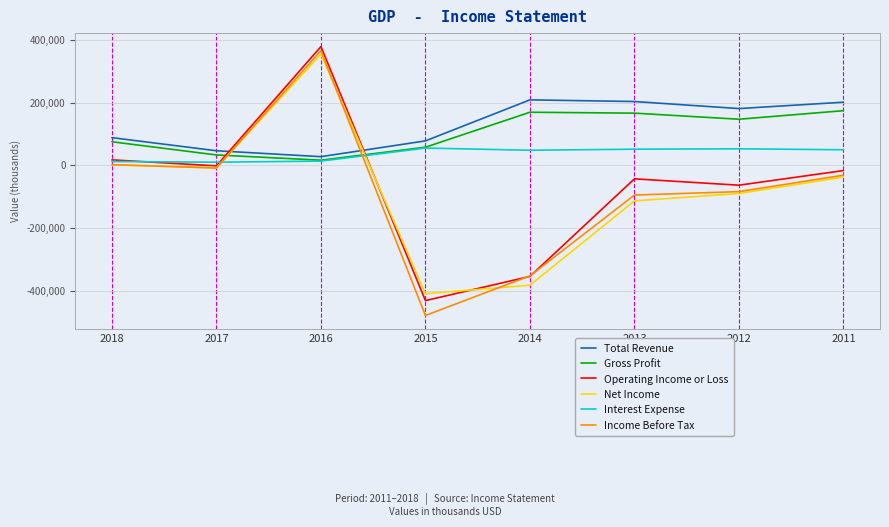

Between 2016 and 2015, which series saw the biggest shift?

Income Before Tax